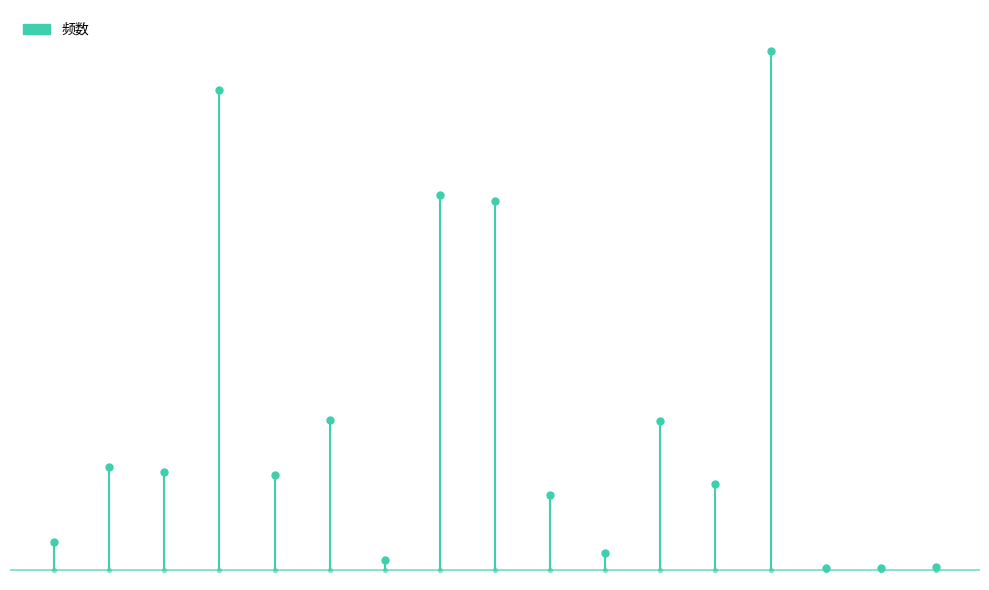

How many data points are less than 28?

1